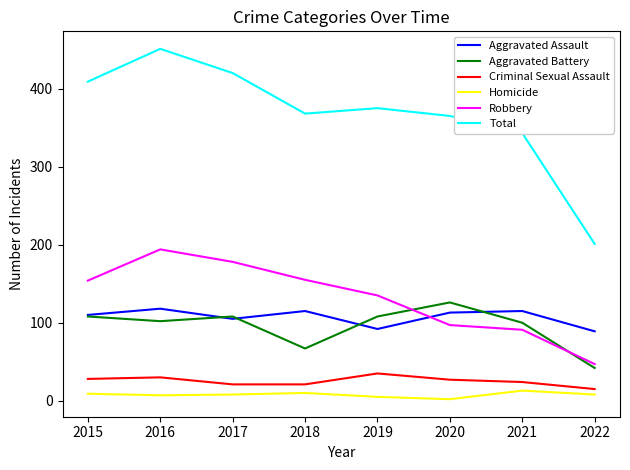

Where is the first local maximum for Aggravated Battery?

2017